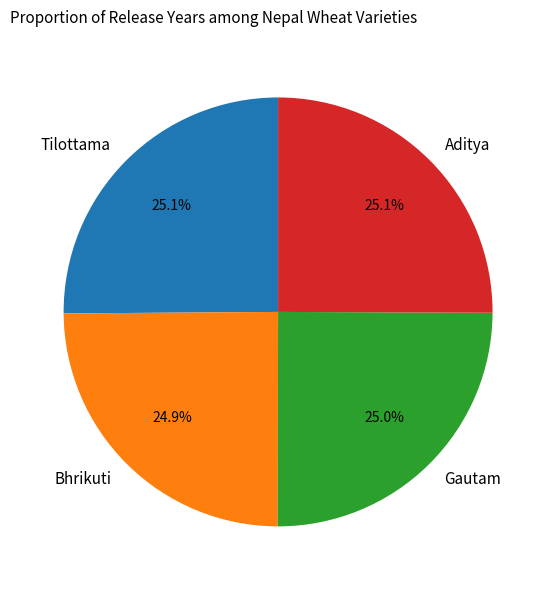

To the nearest percent, what portion does Tilottama represent?

25%